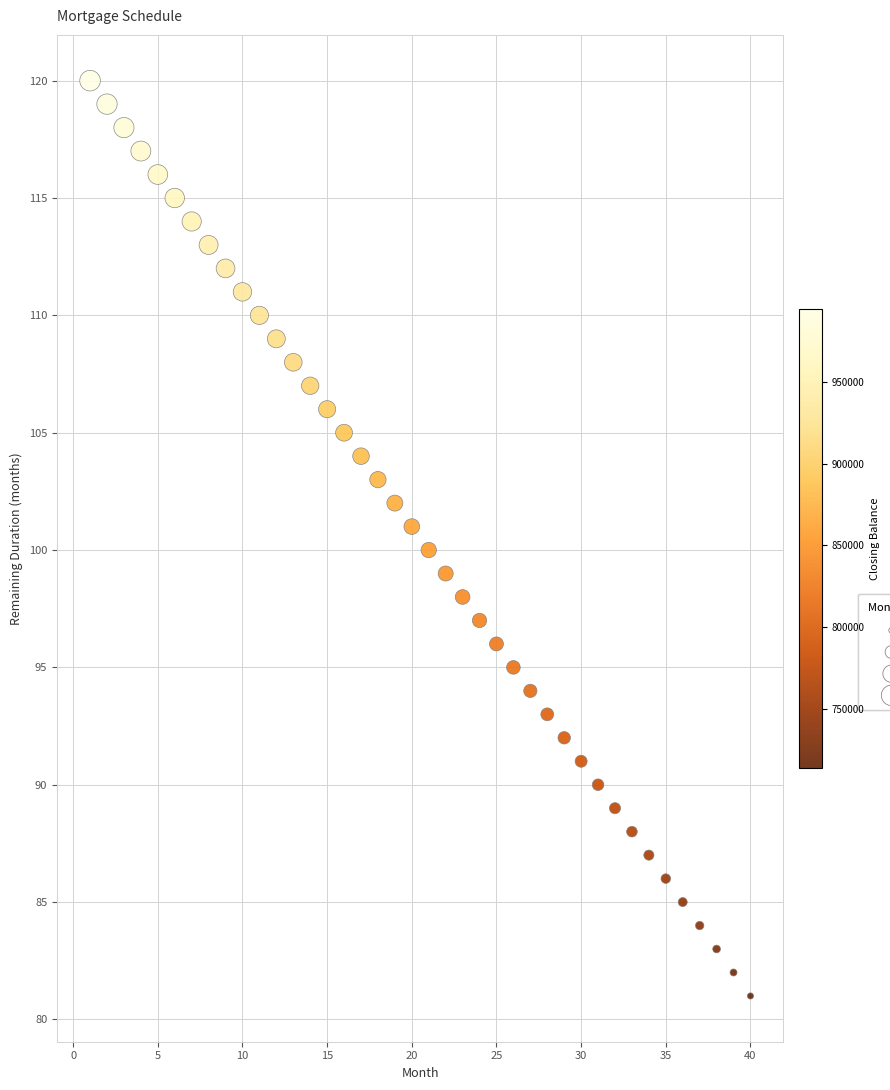

What is the range of Y values (max minus min)?

39